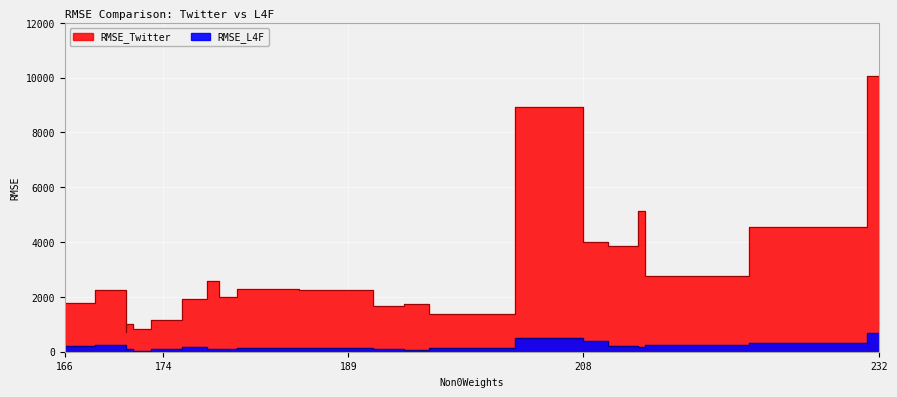

At spain, list the series in order from largest to smallest.

RMSE_Twitter, RMSE_L4F